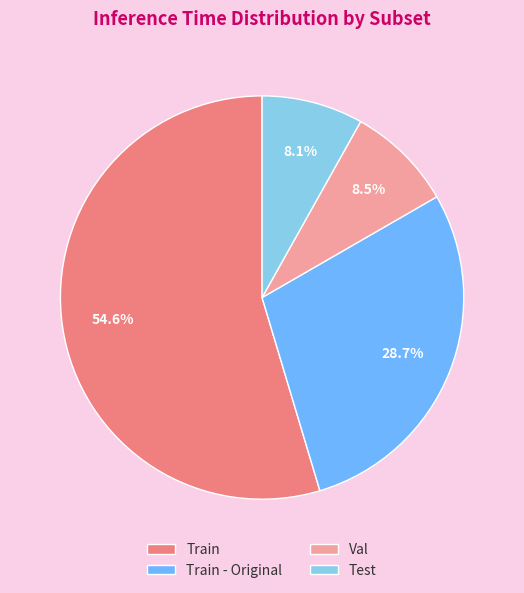

True or false: Train accounts for 55% of the total.

True